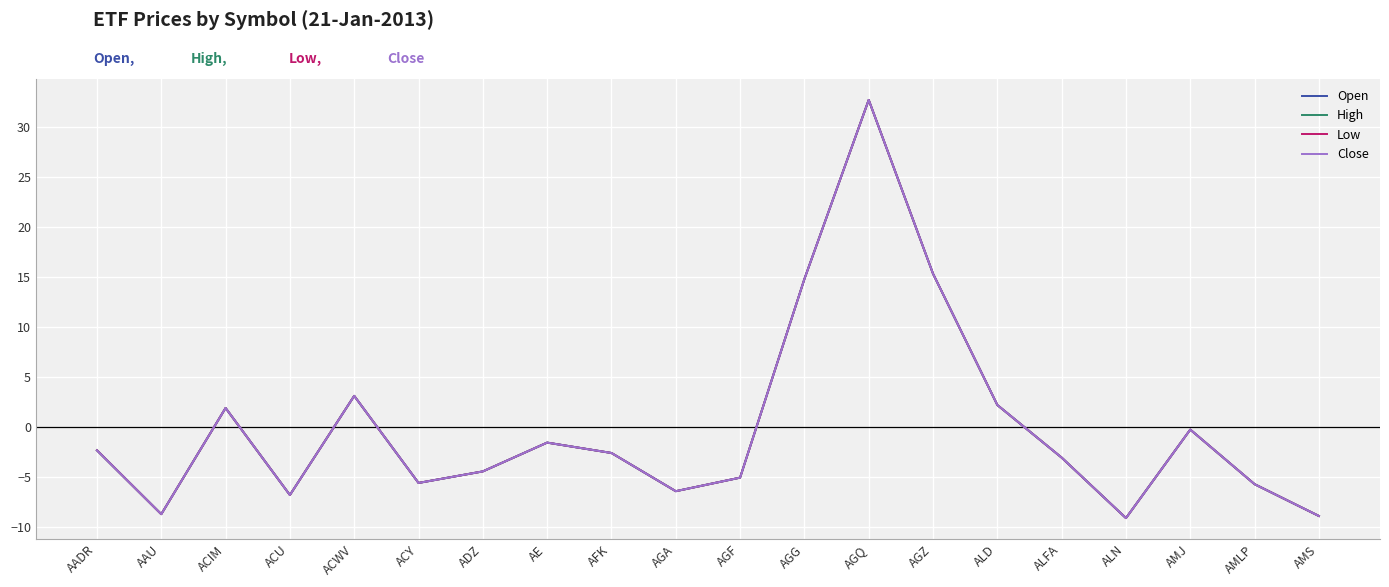

Which has a higher value, ACWV or ACU?

ACWV